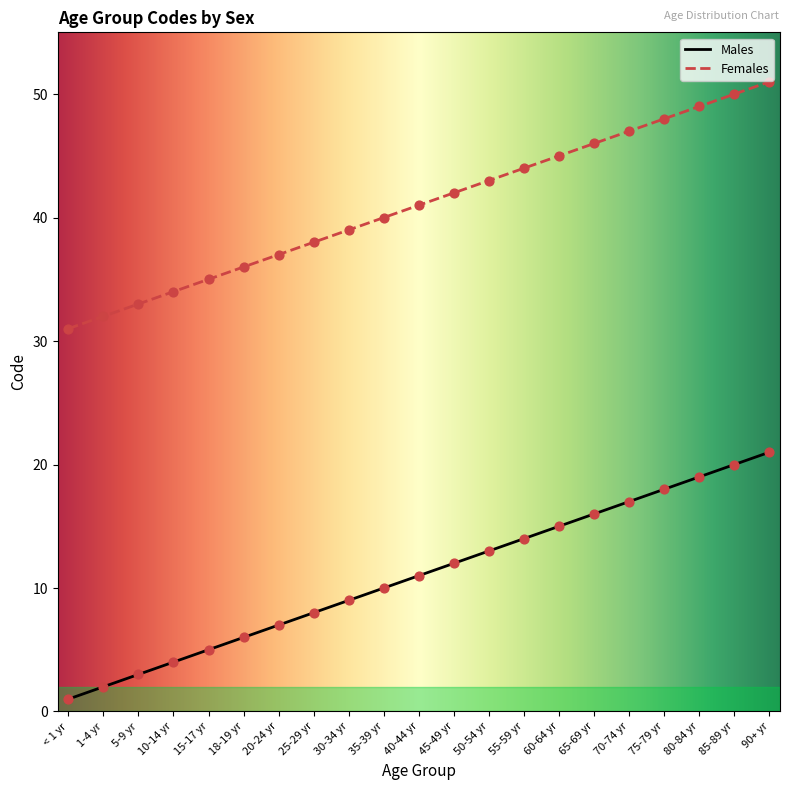

Which series has the largest Y range (max minus min)?

Males